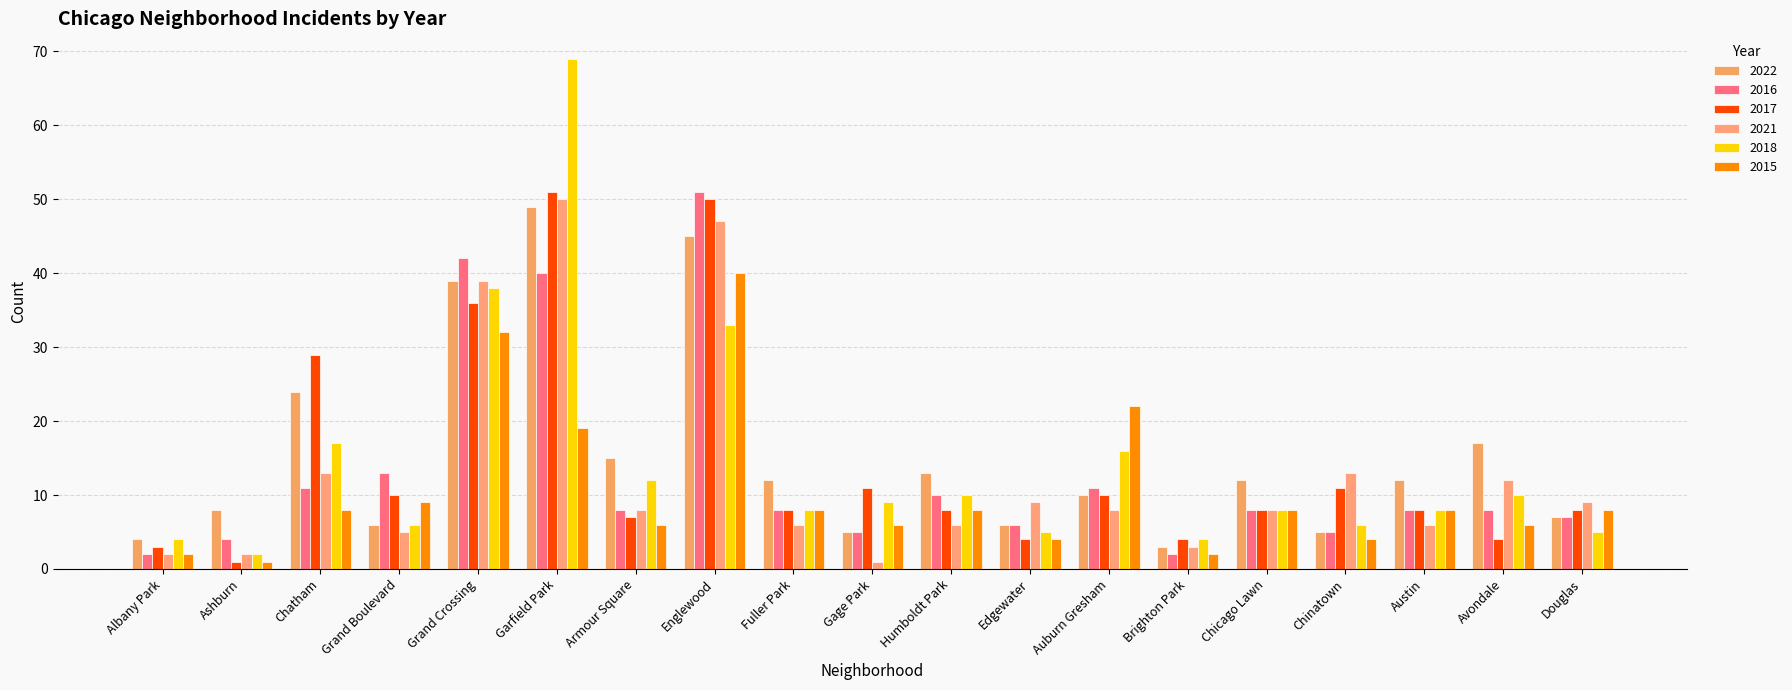

How many data points does each series have?

19